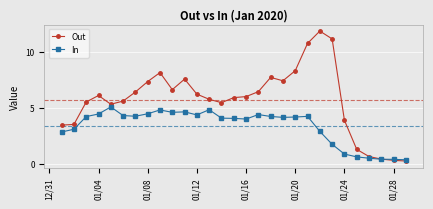

What is the value of the In point at the 5th from the left?

5.1